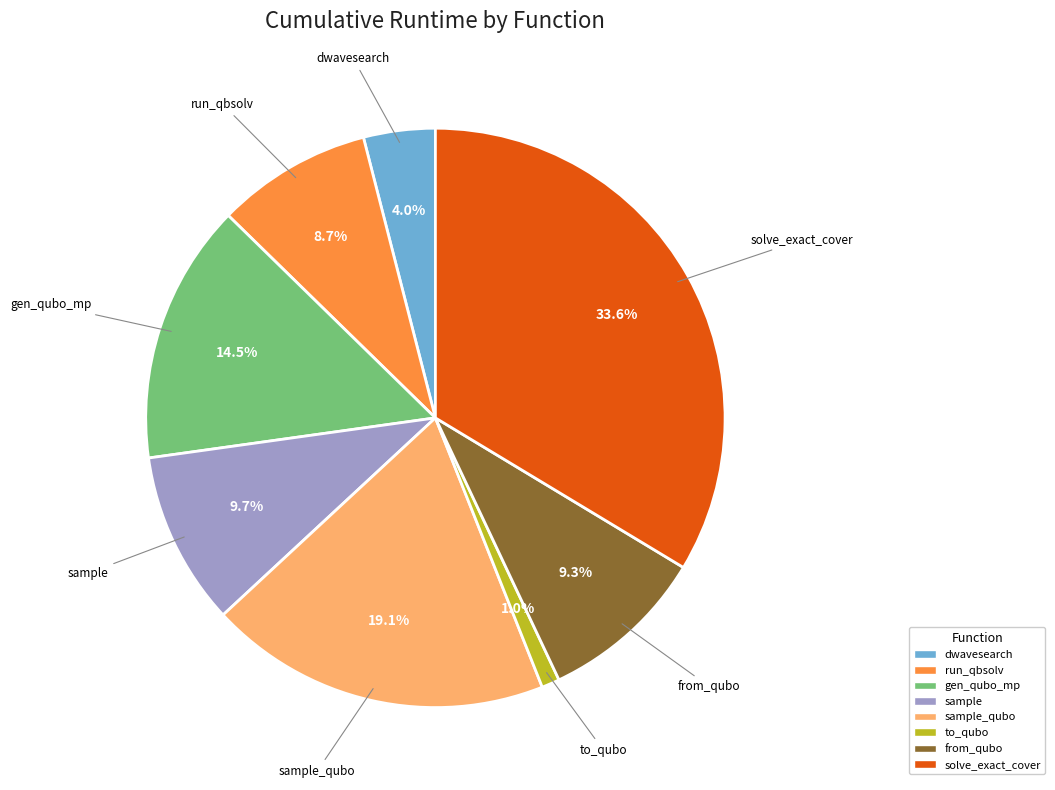

Does any single category account for the majority?

No